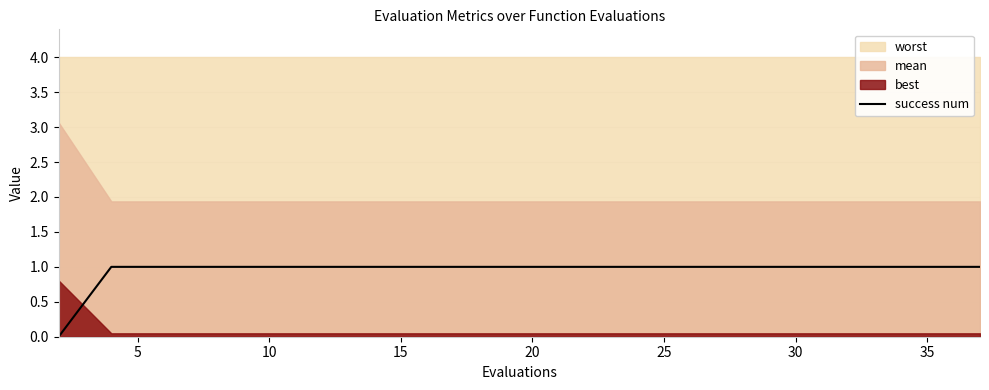

The value of success num at 10 is 1. True or false?

True